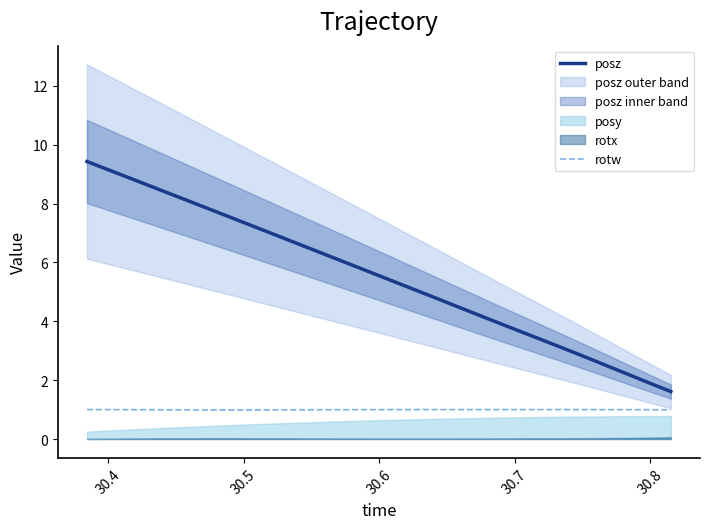

True or false: rotw and posz intersect in this chart.

False